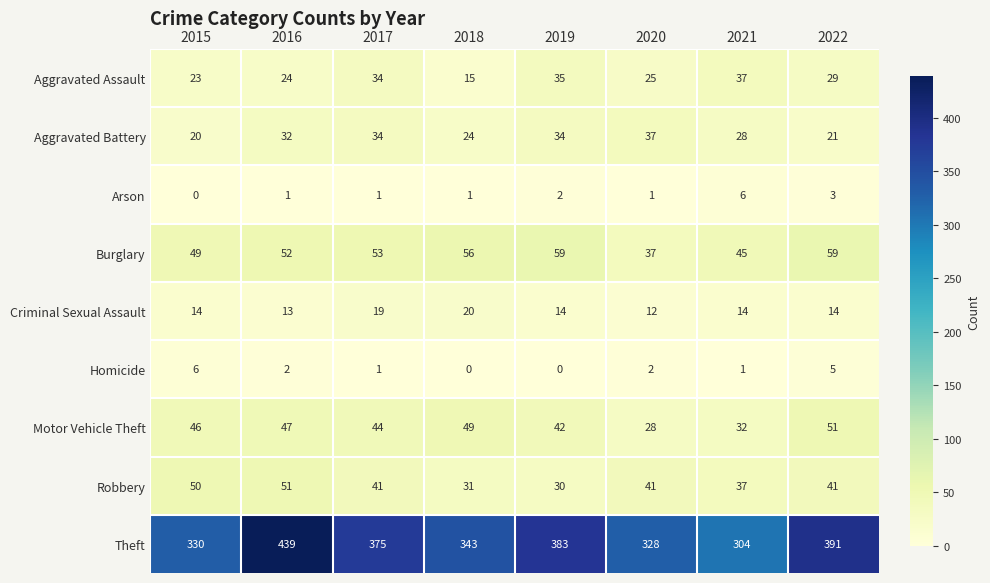

Which series changed the most between 2017 and 2019?

Robbery